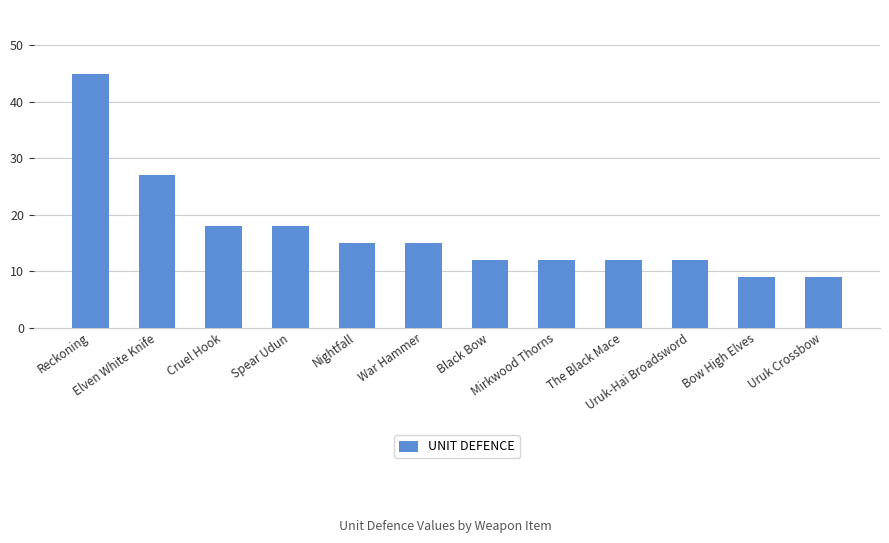

What is the difference between the values at Uruk-Hai Broadsword and Spear Udun?

6